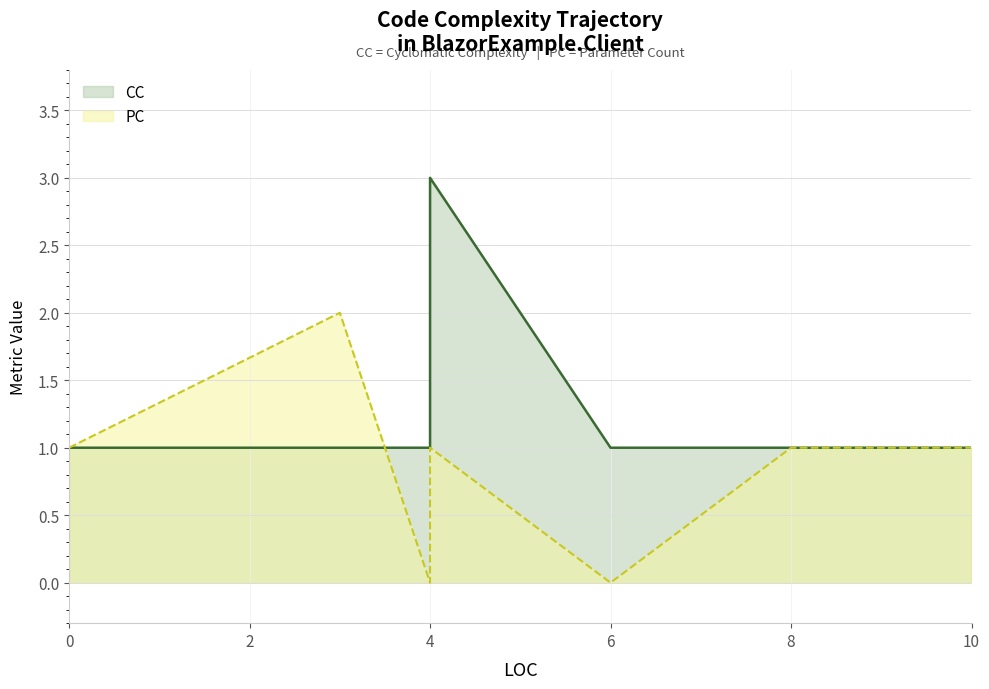

How many series are shown in this chart?

2